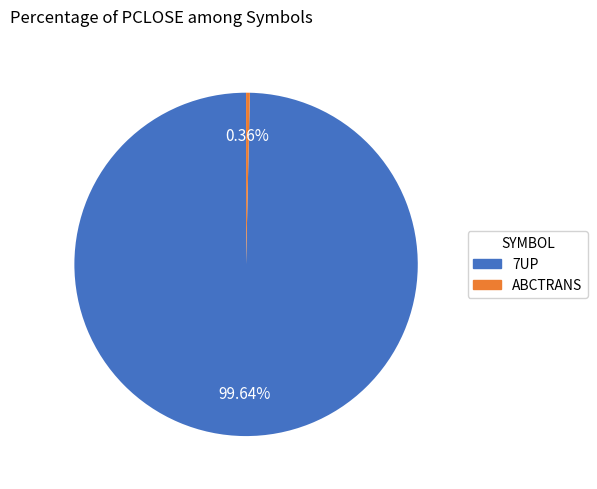

What percentage is NOT represented by ABCTRANS?

99.6%